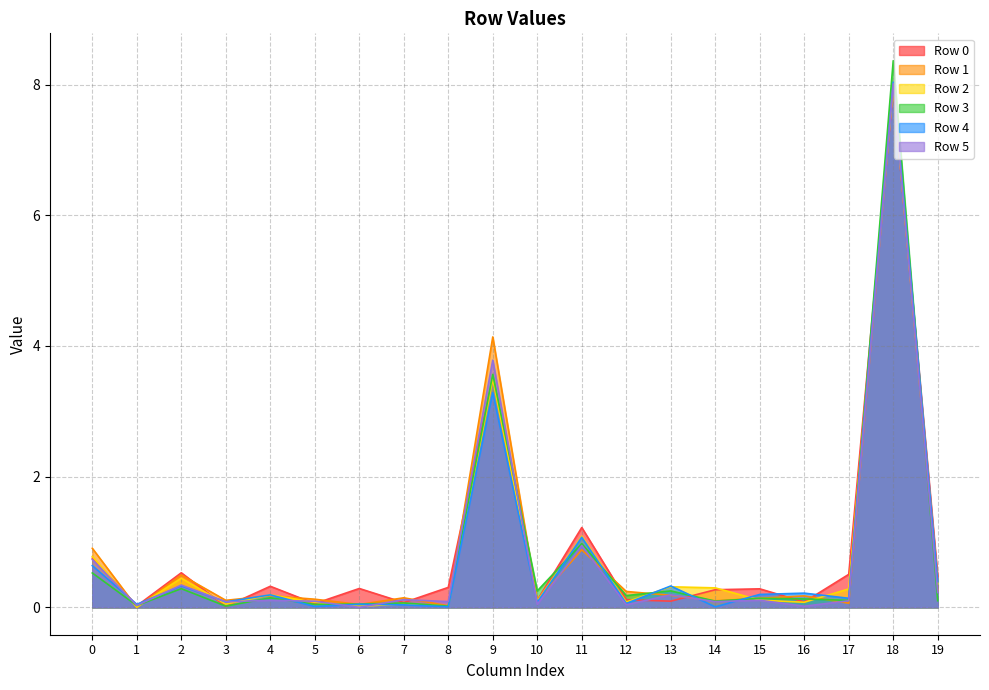

True or false: Row 3 has a value of 0.3 at 13.

True